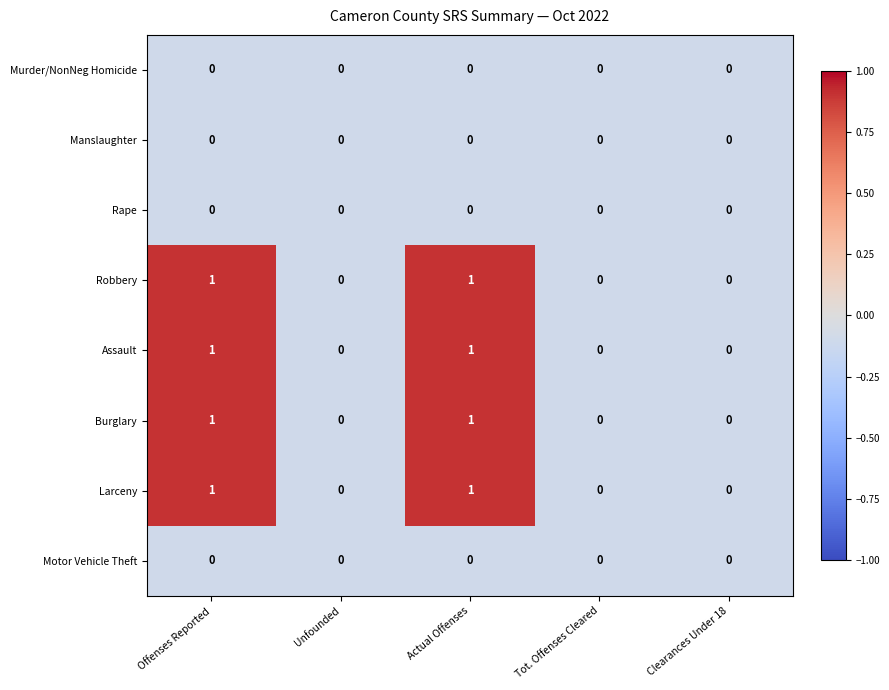

The value of Murder/NonNeg Homicide at Unfounded is 0. True or false?

True